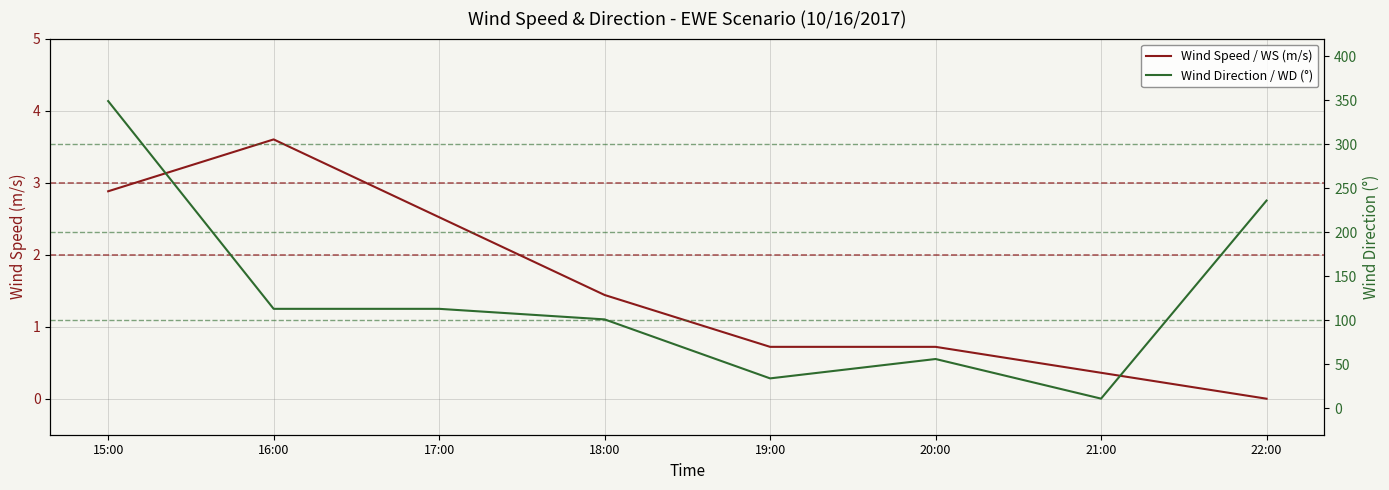

At which label is Wind Direction / WD (°) closest to 180?

22:00